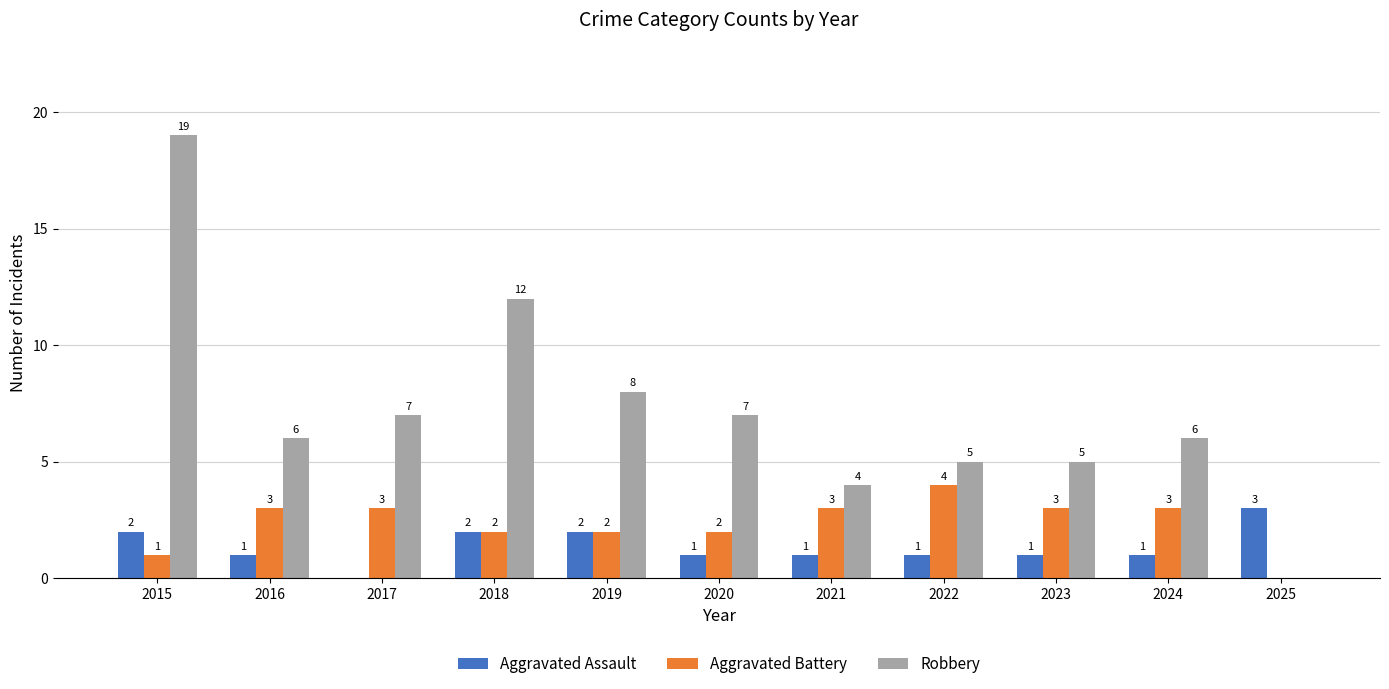

Where is Robbery nearest to the value 9?

2019